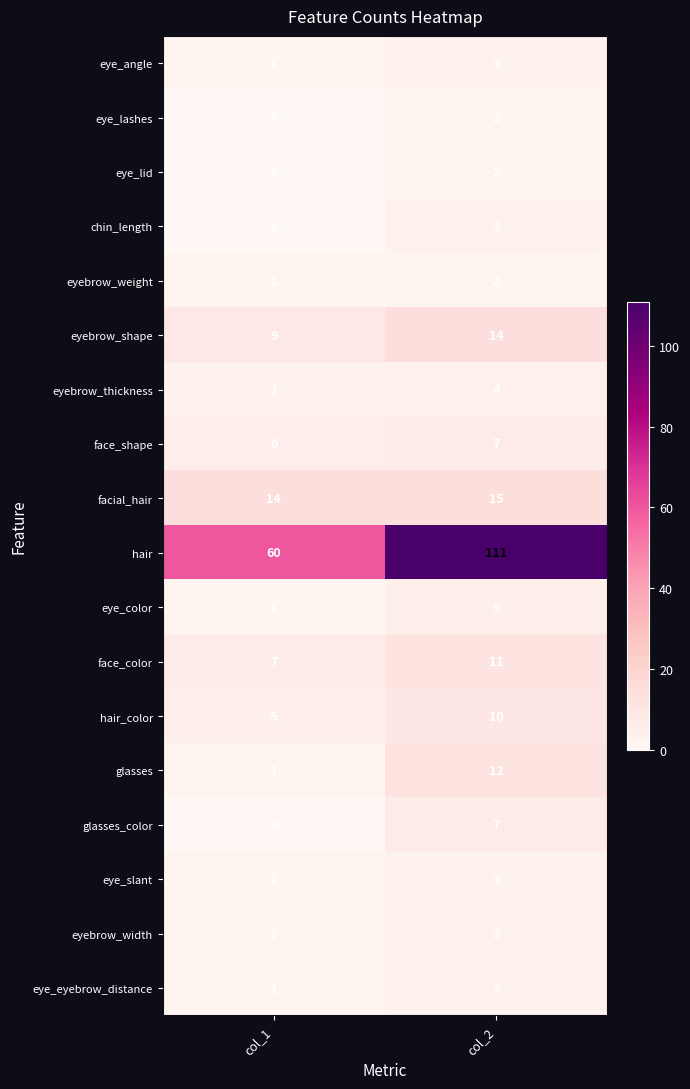

Rank the categories by hair_color value from lowest to highest.

col_1, col_2